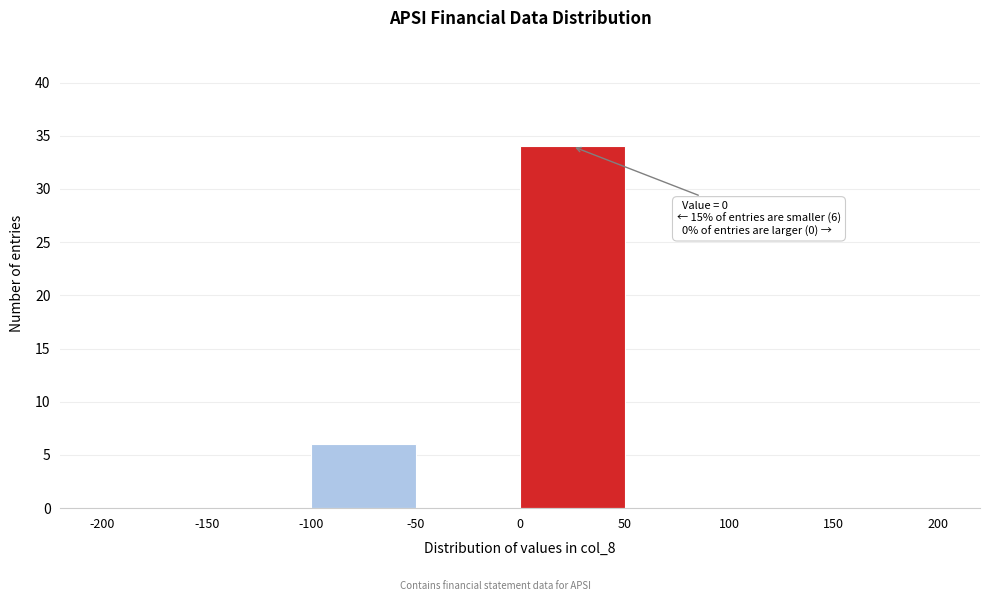

Which range on the x-axis has the tallest bar?

0 to 50